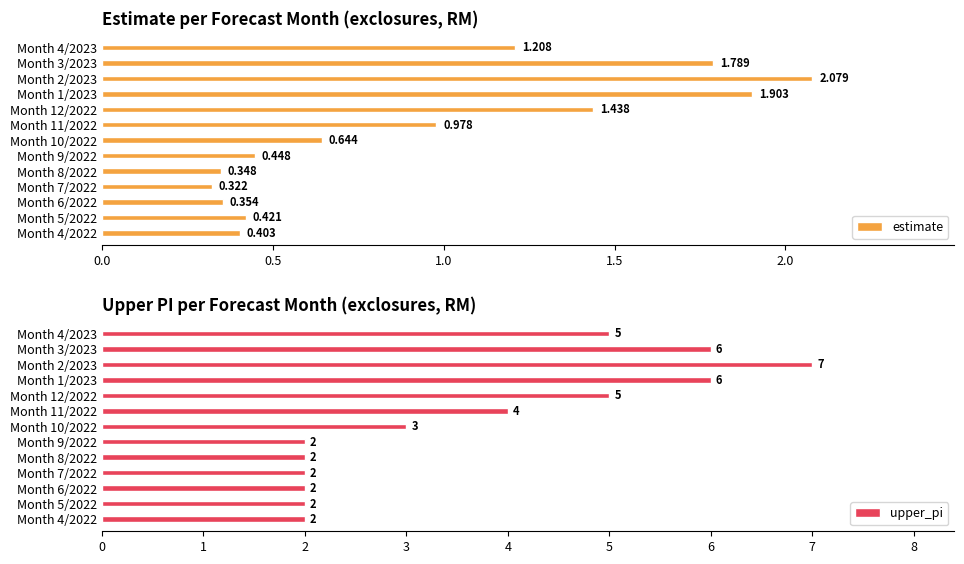

Does the chart contain any negative values?

No